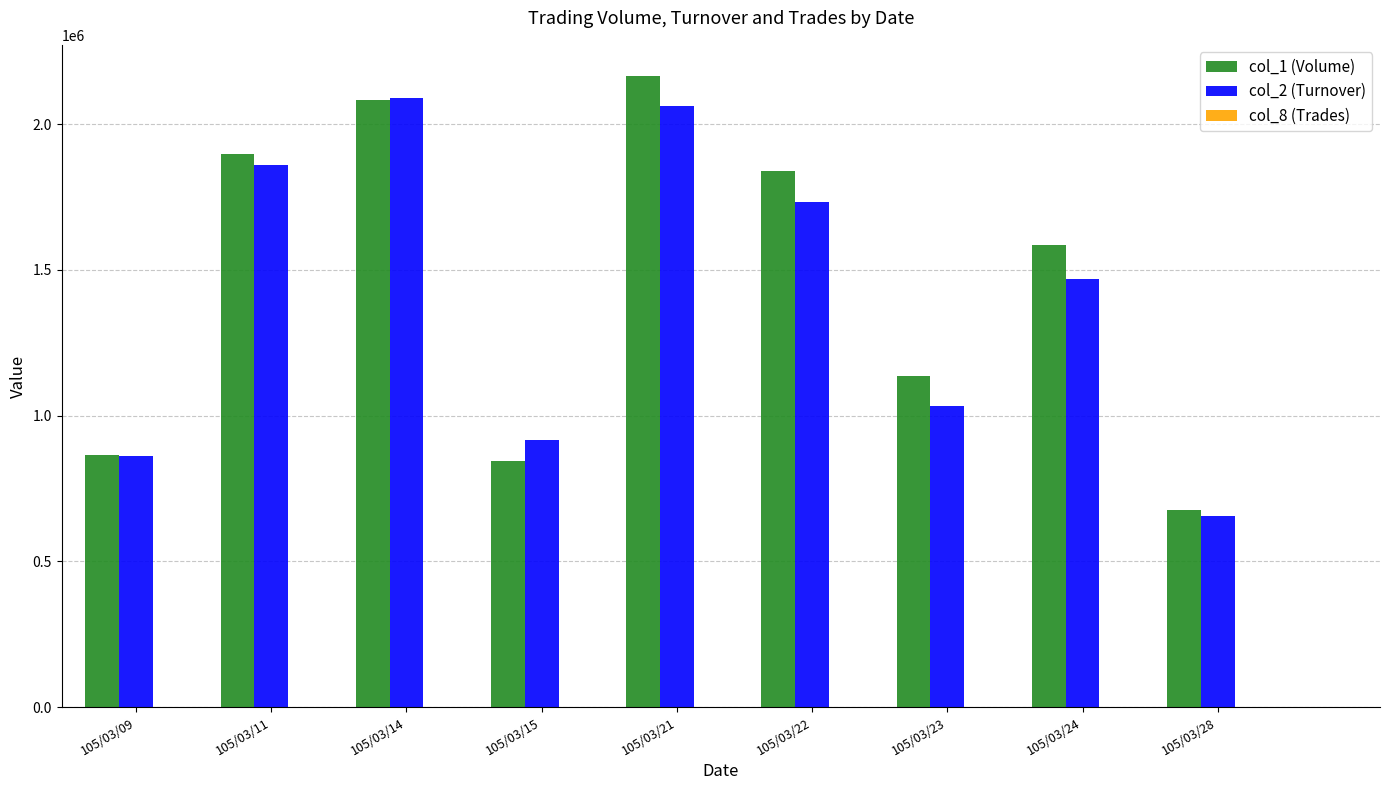

What is the approximate value of col_1 (Volume) at 105/03/14, to the nearest 100?

2082000